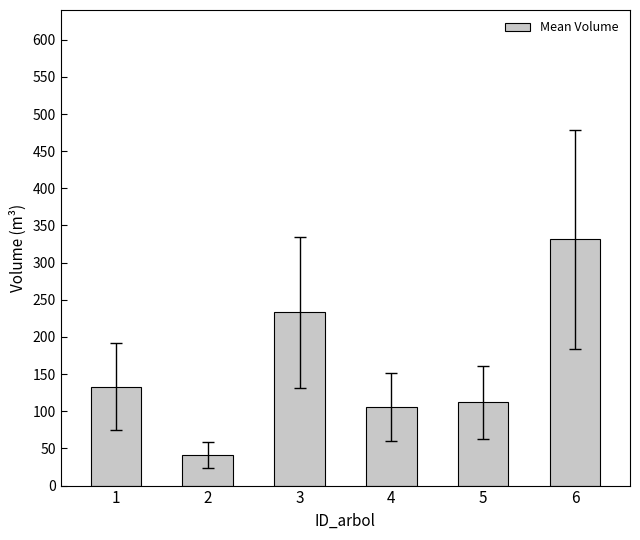

What is the approximate value at 2?

41.3